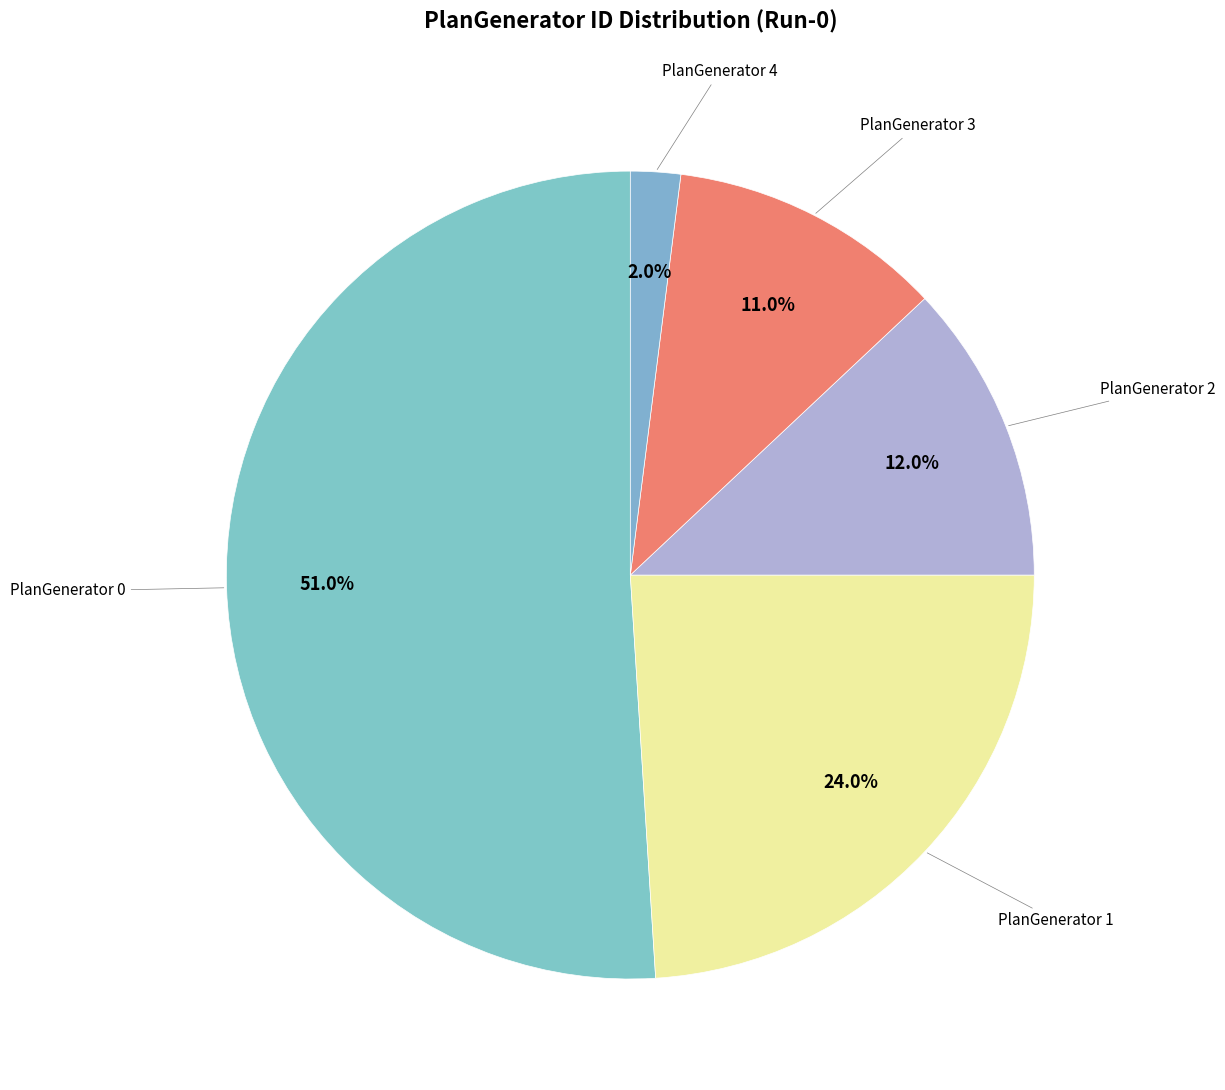

Does any single category account for the majority?

Yes